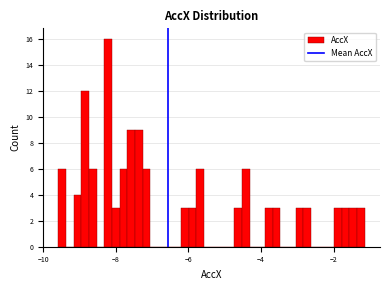

Read against the x-axis, roughly where is the centre of the tallest bar?

-8.2